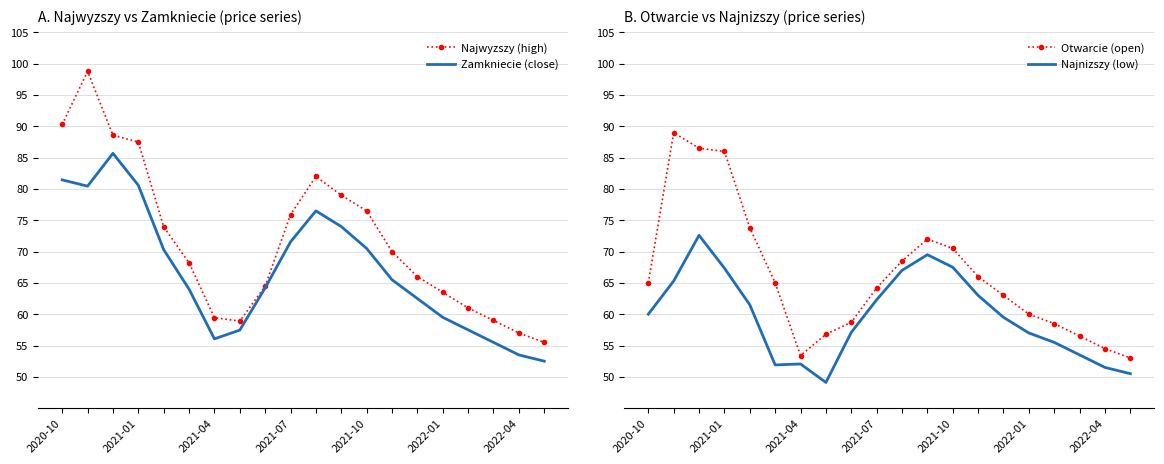

What is the minimum value for Najnizszy (low)?

49.1